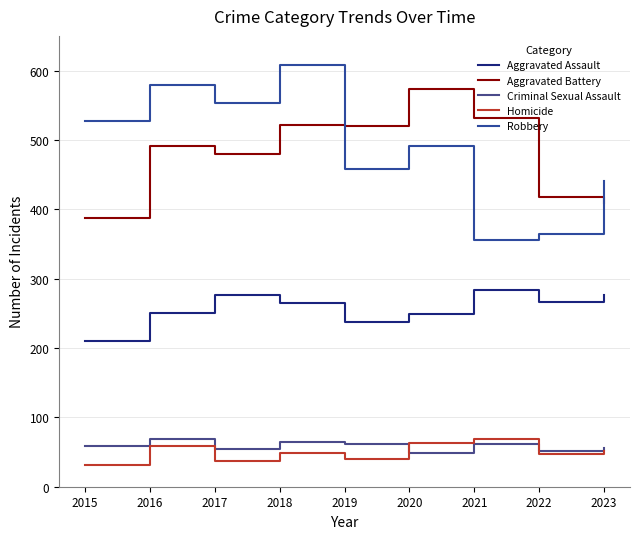

At which label does Aggravated Battery reach its minimum?

2015